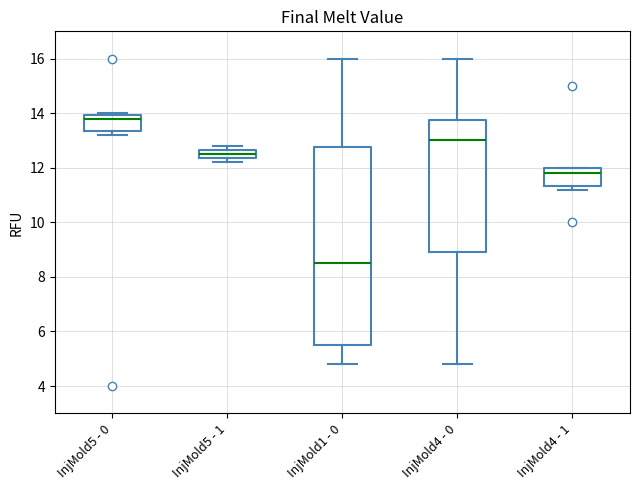

Which box is the tallest, from its lower edge to its upper edge?

InjMold1 - 0